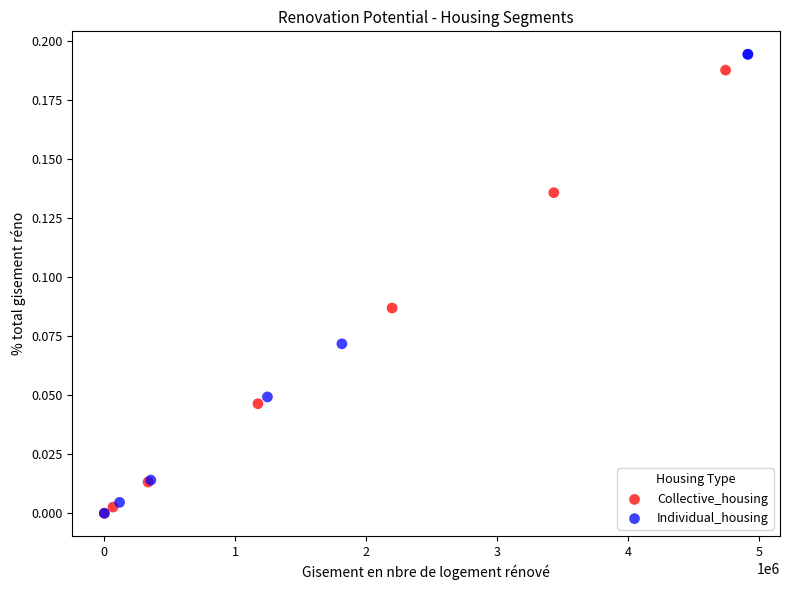

Which series has the largest Y range (max minus min)?

Individual_housing